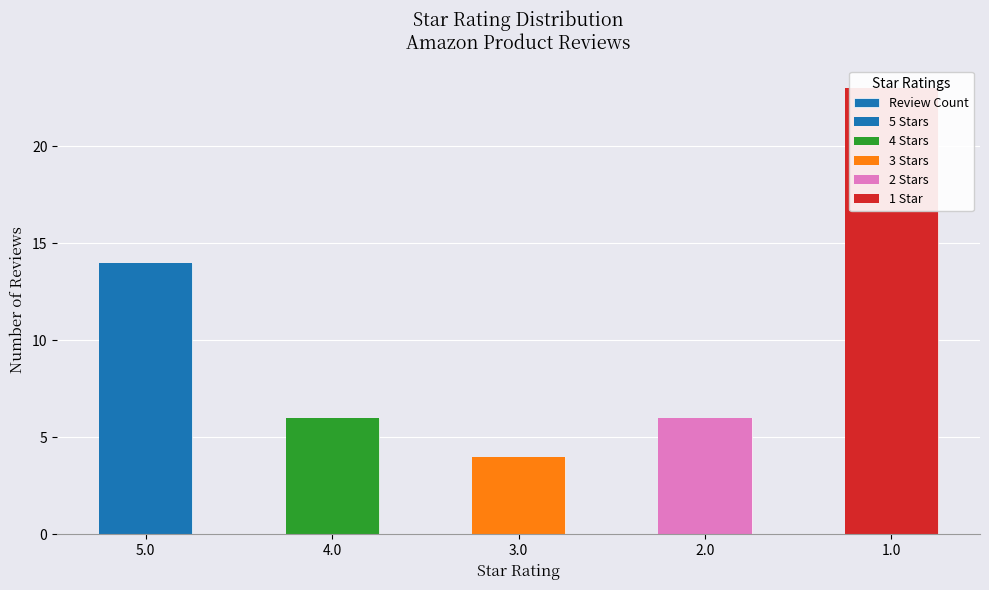

Reading left to right, what are all the values shown in this chart?

5.0=14	4.0=6	3.0=4	2.0=6	1.0=23